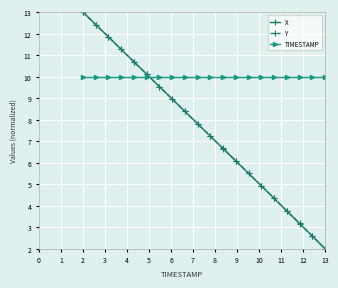

How many times do Y and TIMESTAMP cross each other?

1